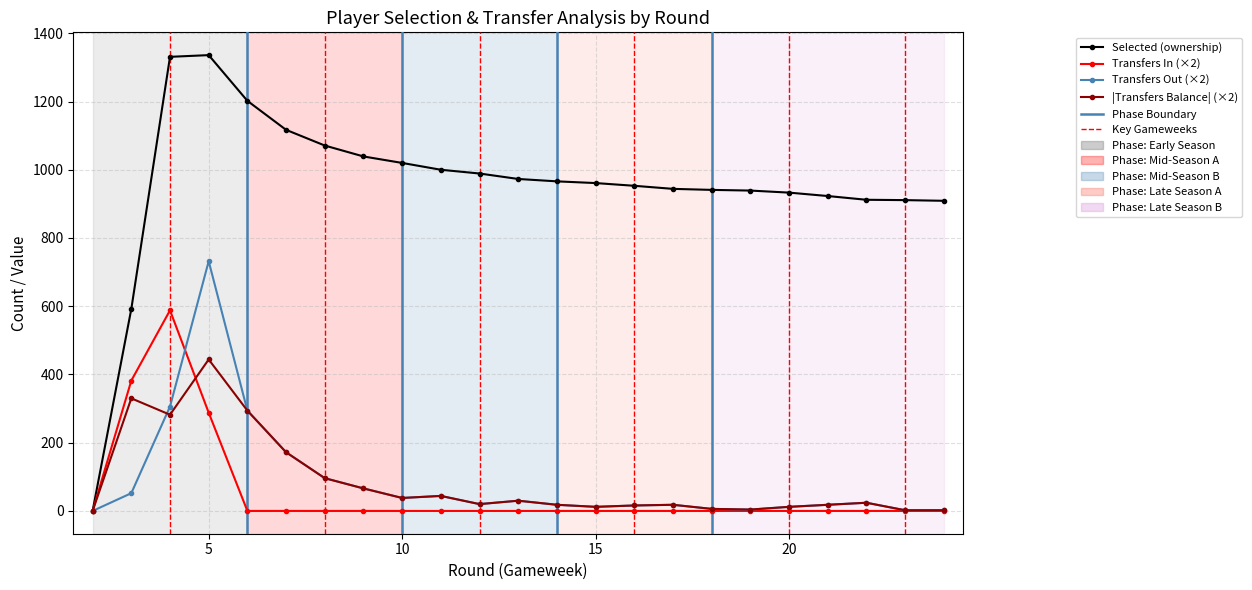

What is the average value of the |Transfers Balance| (×2) series?

85